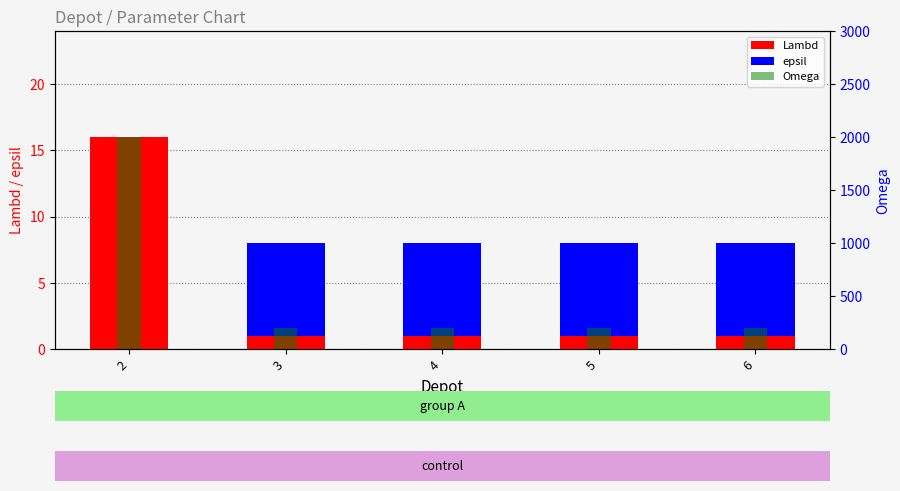

The value of epsil at 4 is 7. True or false?

True